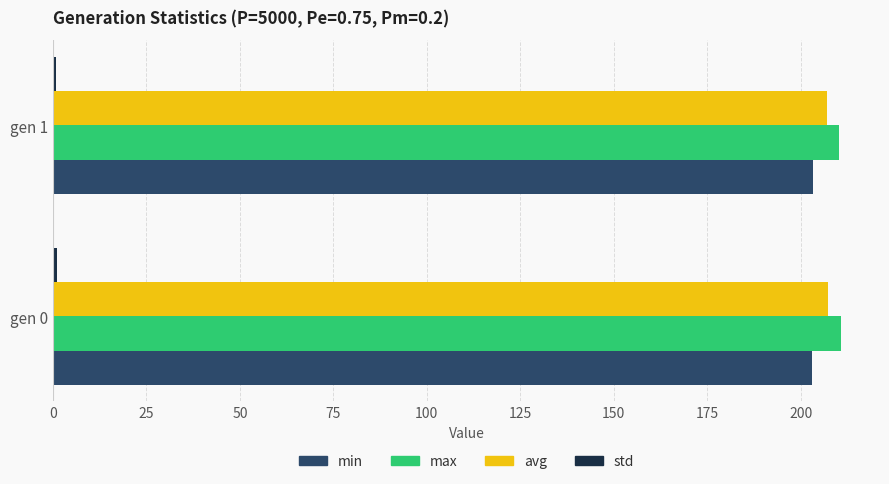

What is the sum of all avg values?

414.3